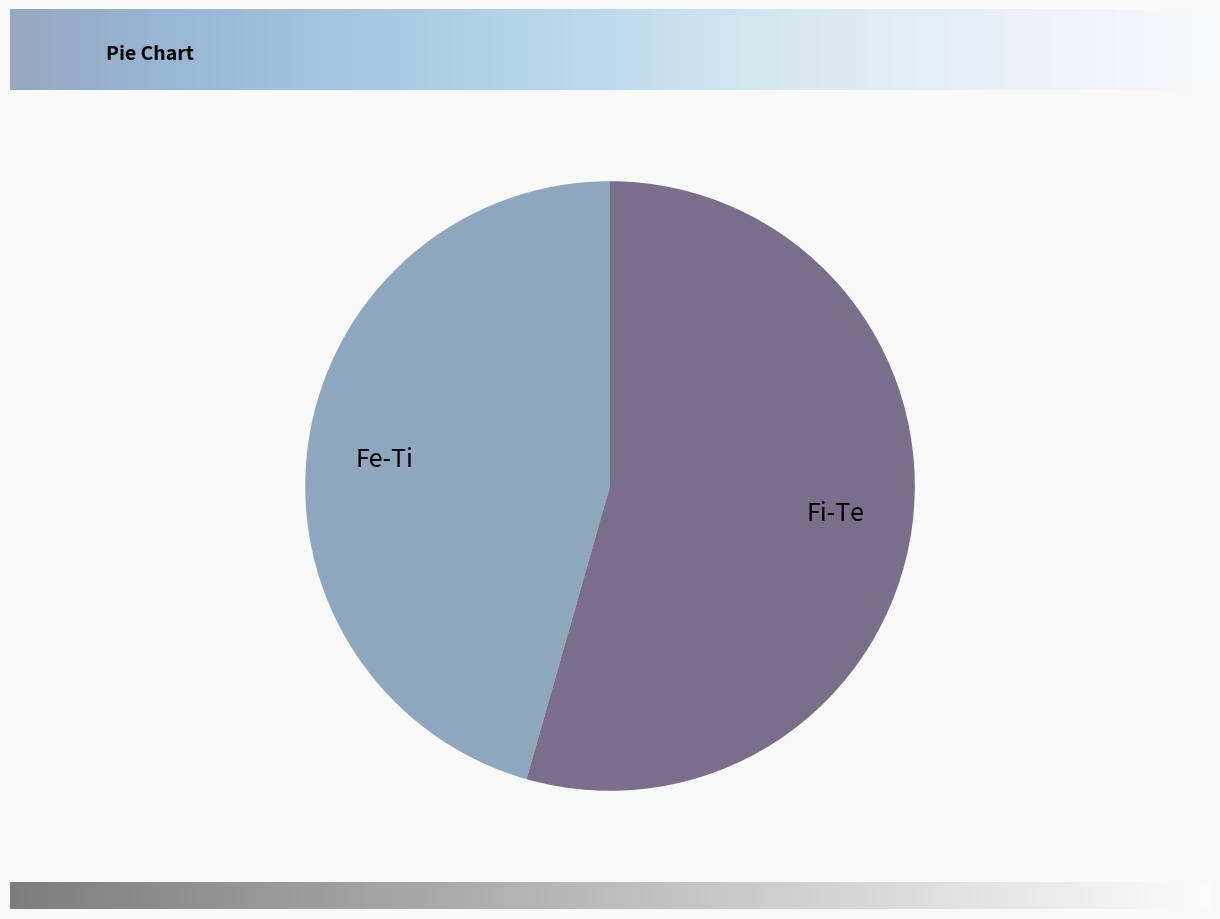

Does any single category account for the majority?

Yes